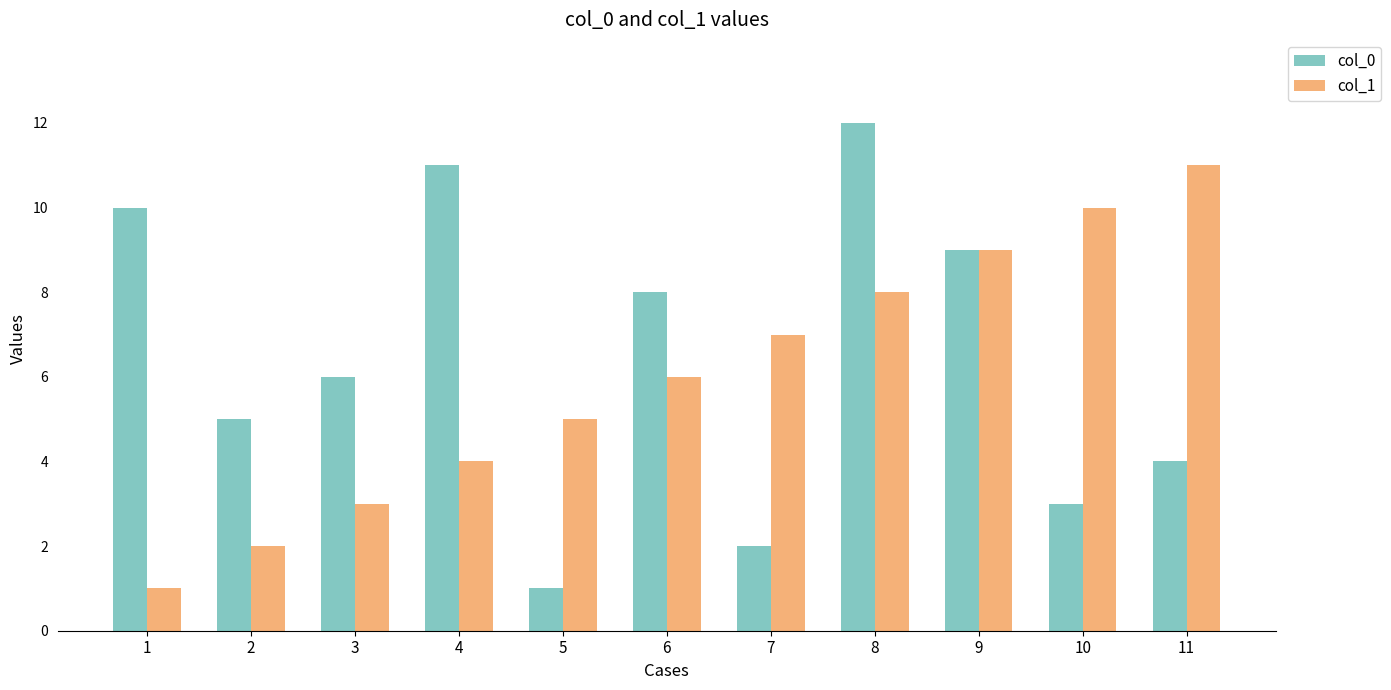

What is the difference between the col_0 values at 7 and 6?

6